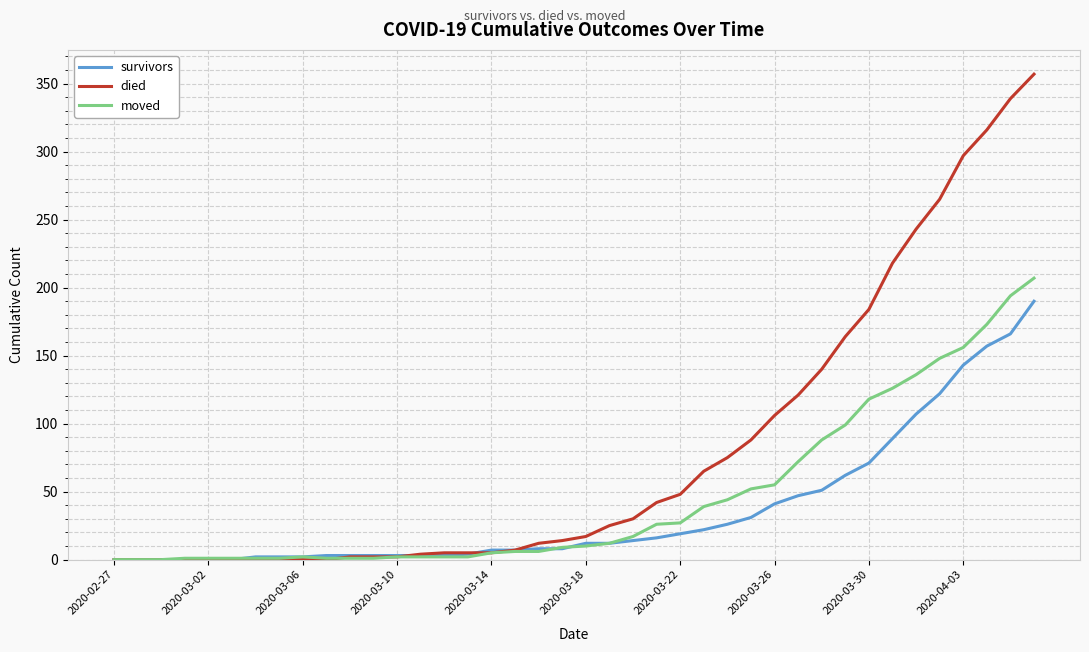

Which series has the widest spread of values?

died